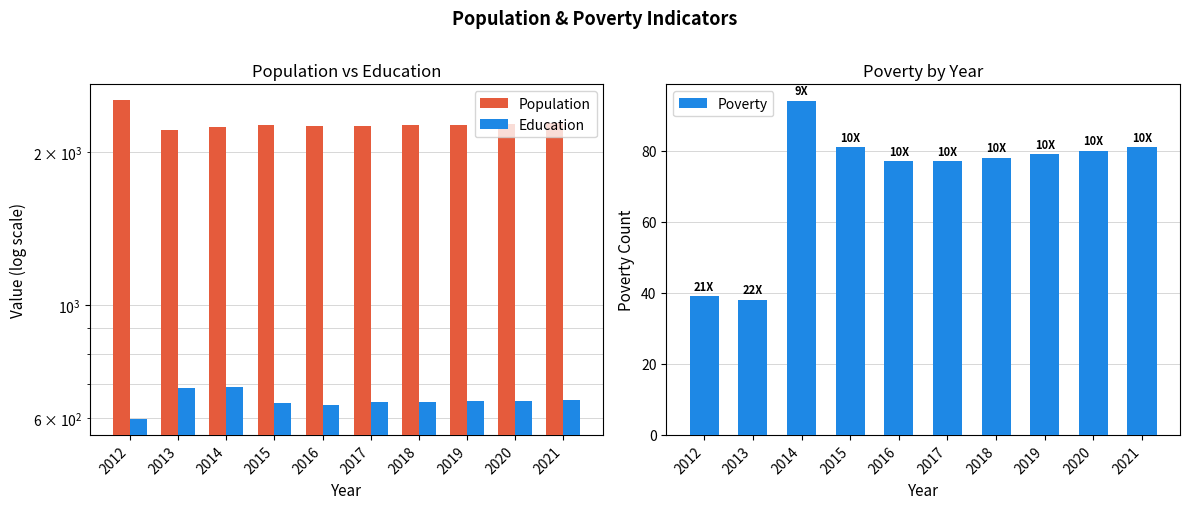

At which category is the sum across all series the highest?

2012